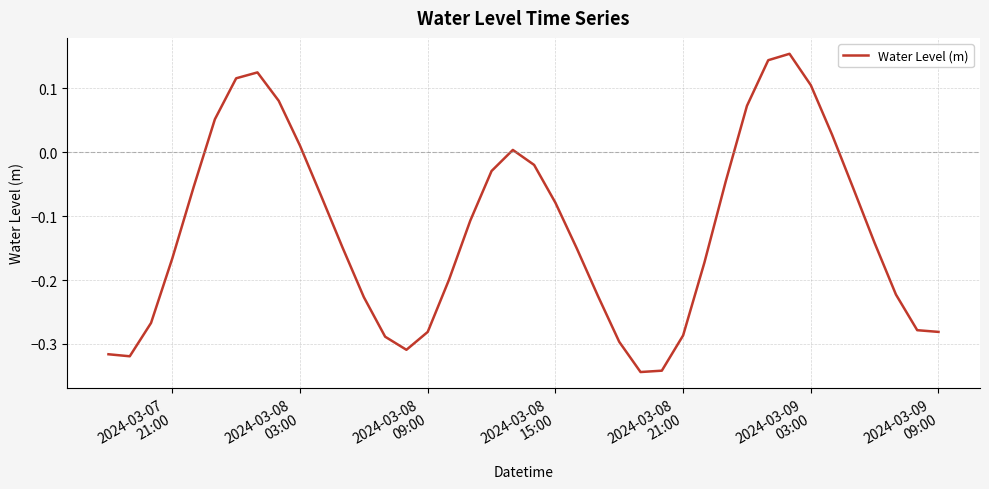

True or false: there are more than 1 points higher than both neighbors.

True